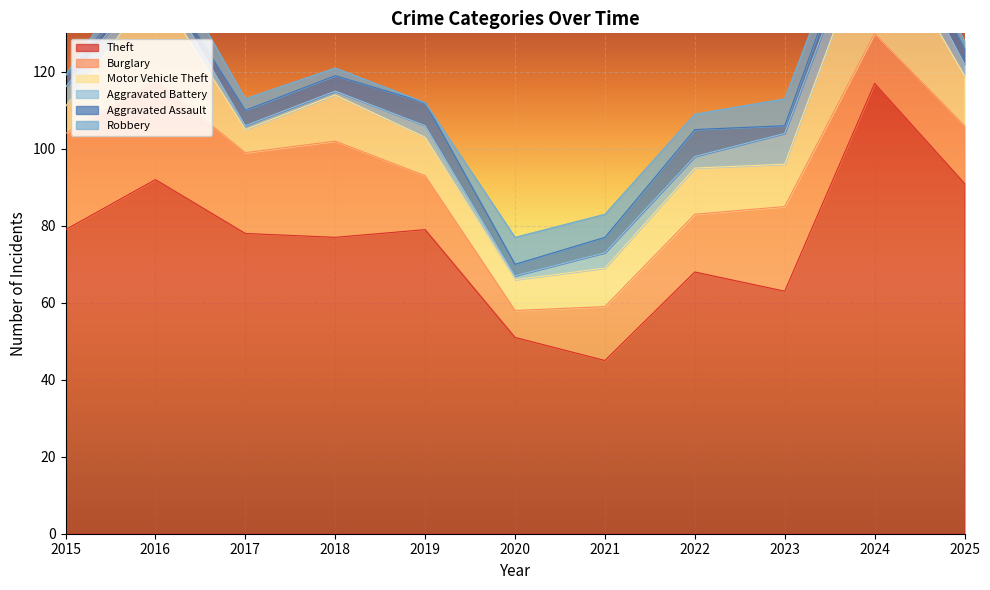

Which series has the largest range (max minus min)?

Theft